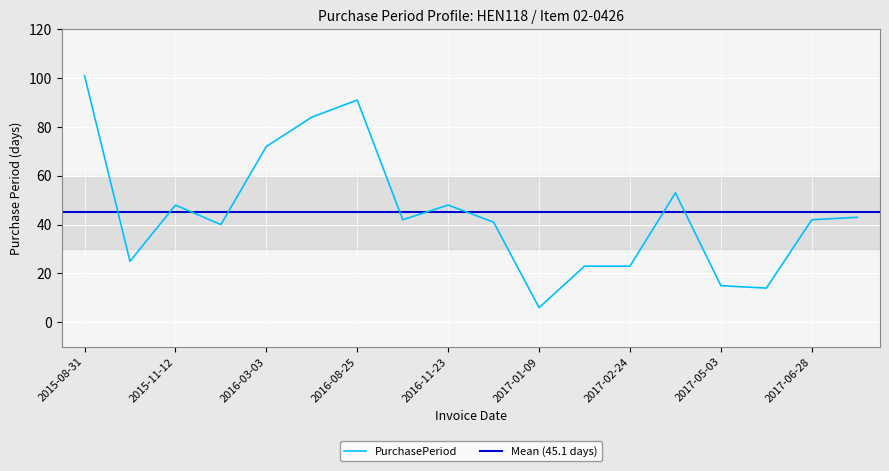

True or false: there are more than 2 points higher than both neighbors.

True